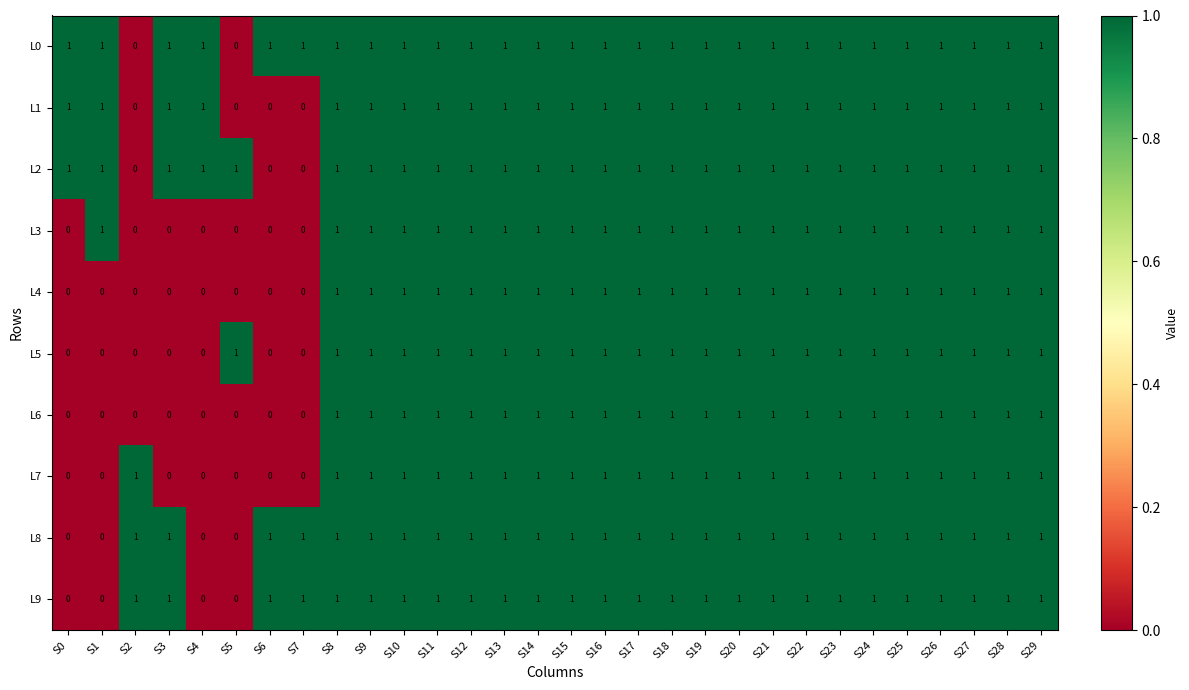

True or false: L1 has a value of 2 at S17.

False